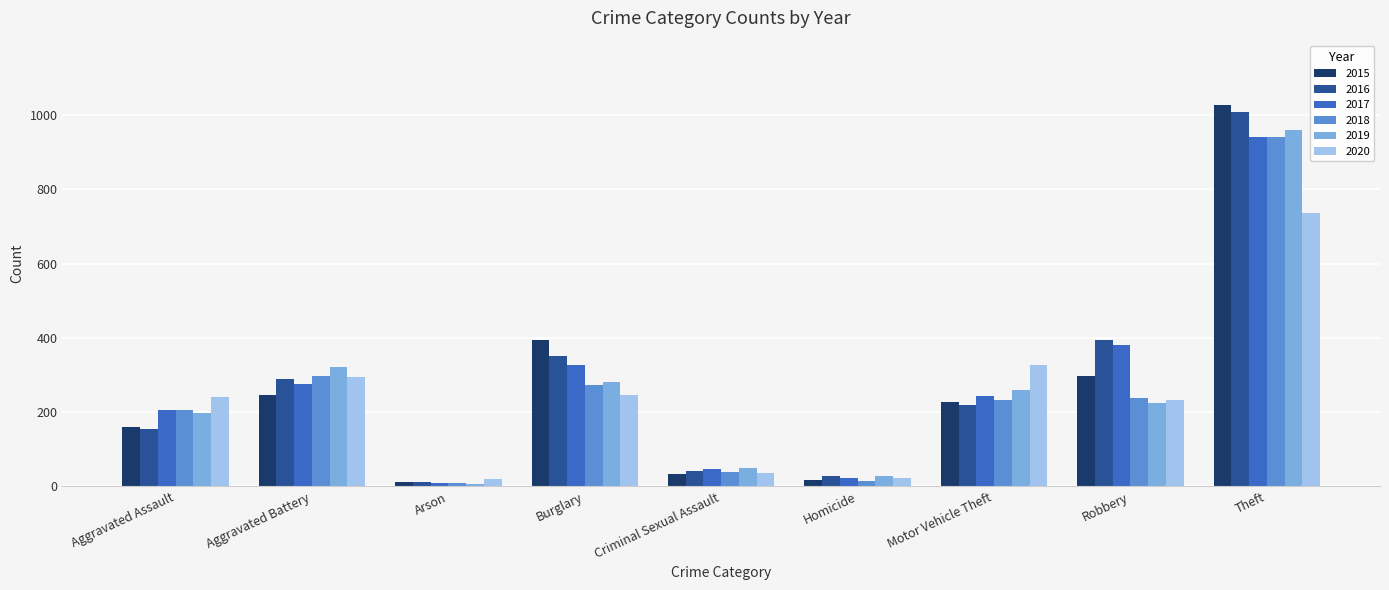

Which category has the highest value across all series?

Theft